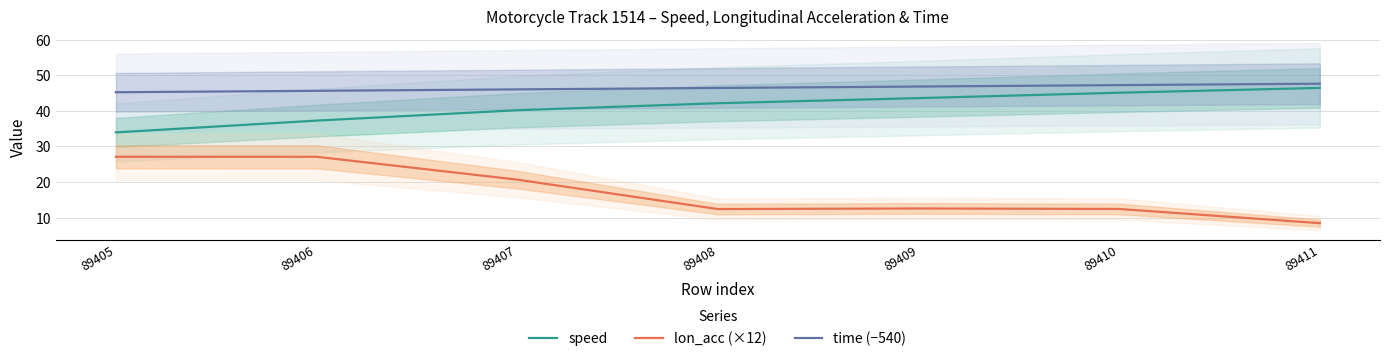

Rank the series at 89411 from lowest to highest value.

lon_acc (×12), speed, time (−540)